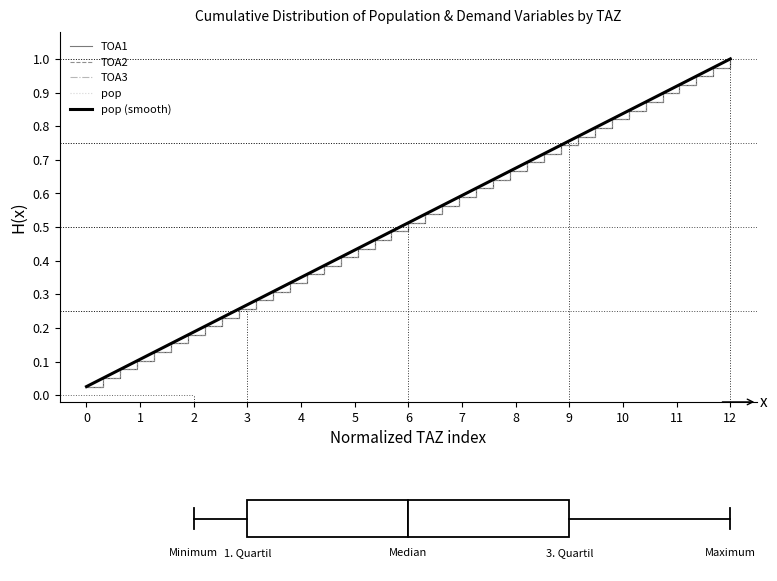

Does the chart display data point markers on the line(s)?

No